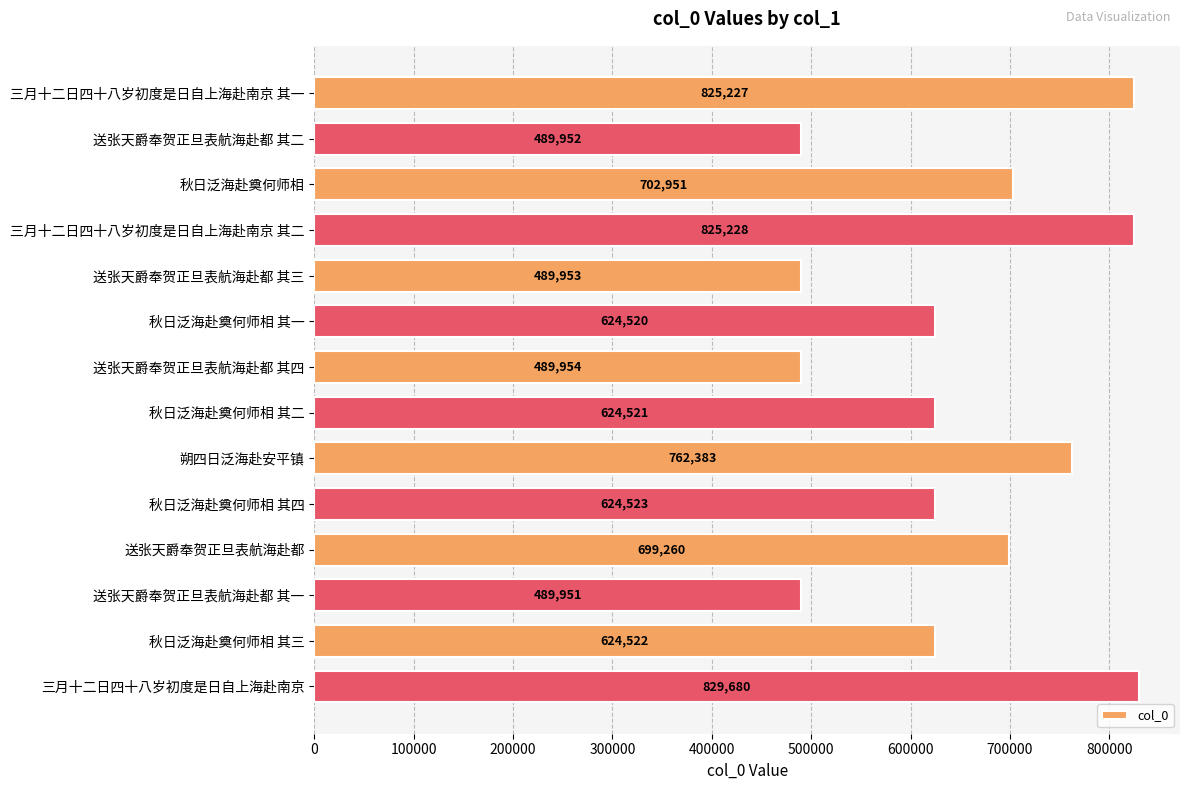

How many bars are there in total?

14